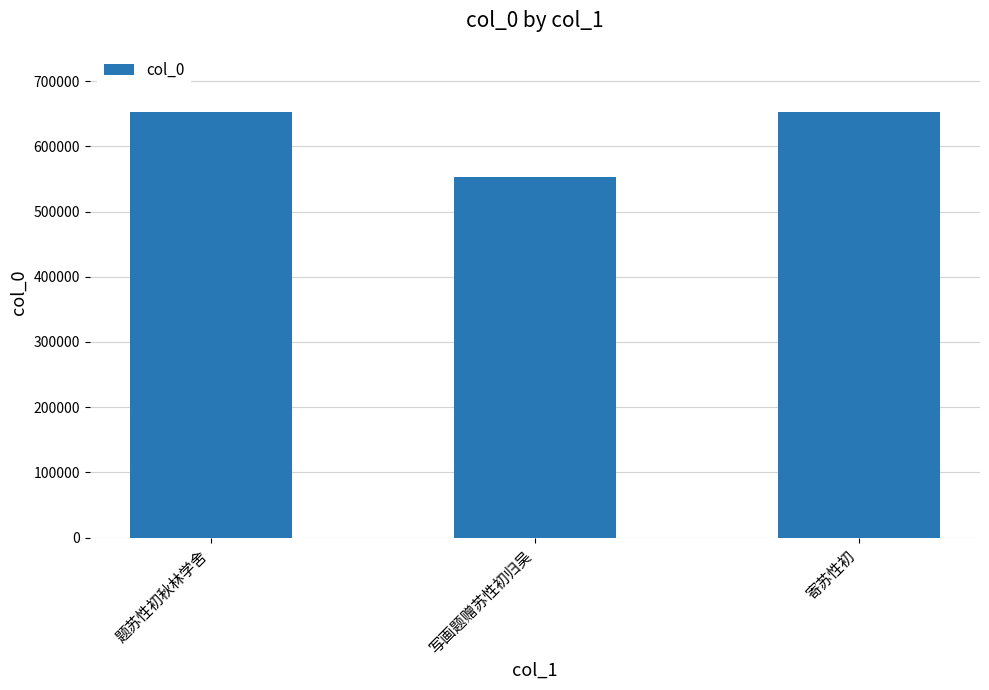

What is the label of the 1st bar from the right?

寄苏性初